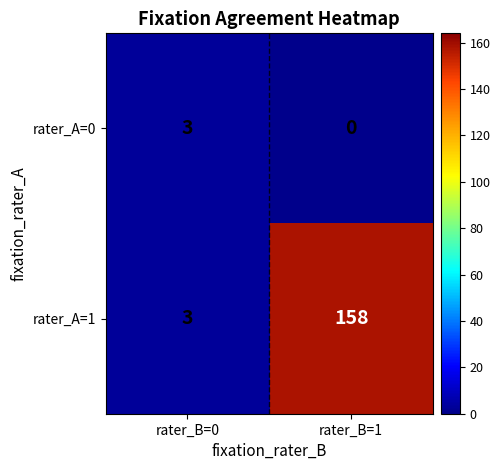

Which series changed the most between rater_B=0 and rater_B=1?

rater_A=1